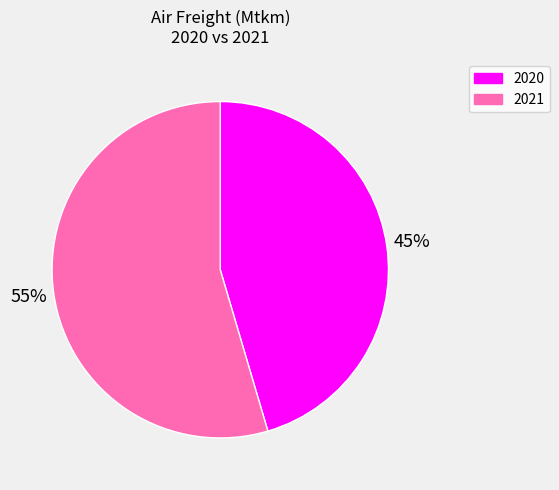

True or false: 2020 accounts for 45% of the total.

True